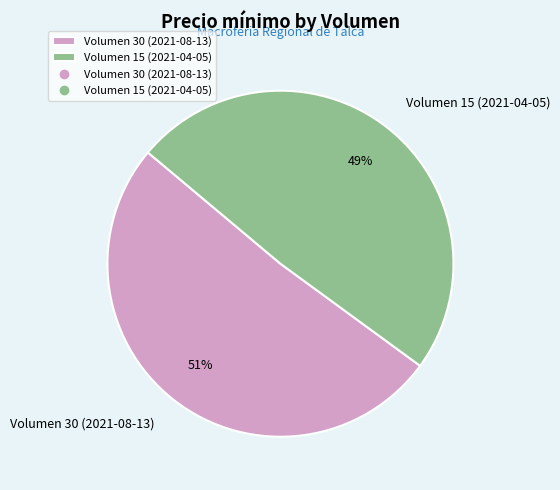

Combined, do Volumen 15 (2021-04-05) and Volumen 30 (2021-08-13) account for over 50%?

Yes